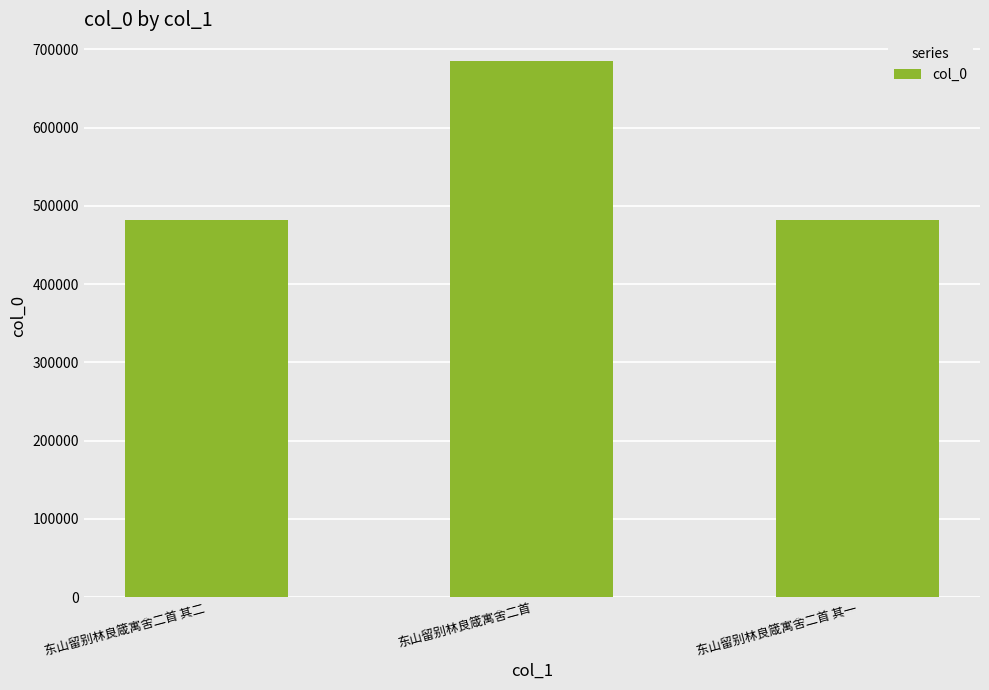

True or false: the data shows 804543 at 东山留别林良箴寓舍二首 其一.

False